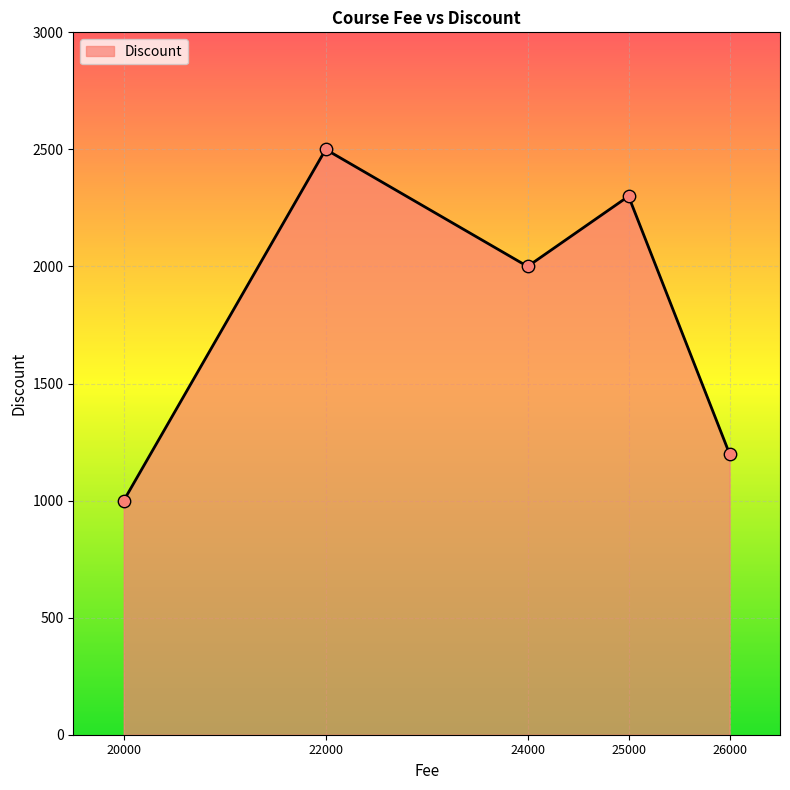

Which has a higher value, 22000 or 26000?

22000